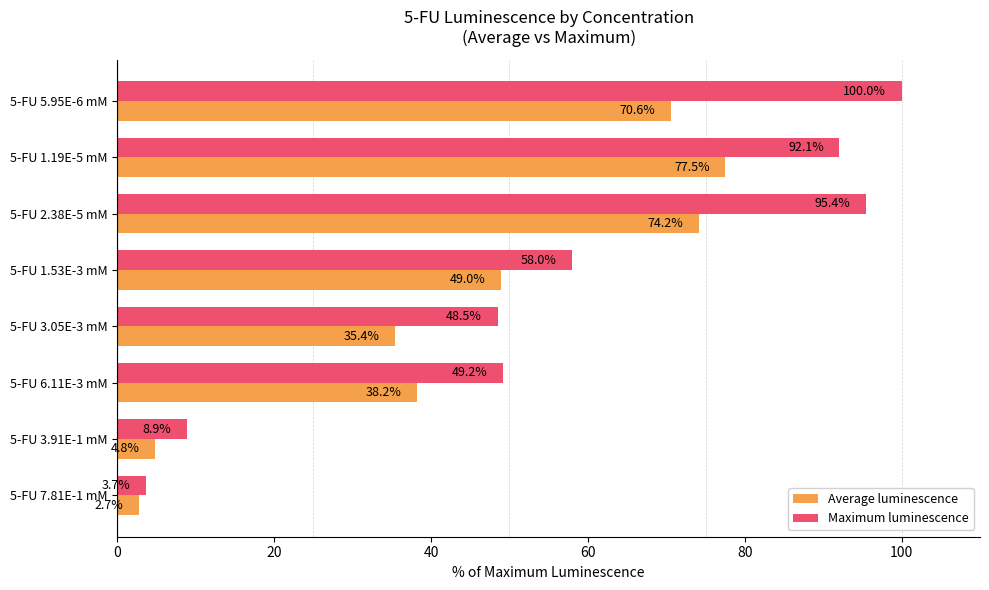

At which category is the sum across all series the highest?

5-FU 5.95E-6 mM